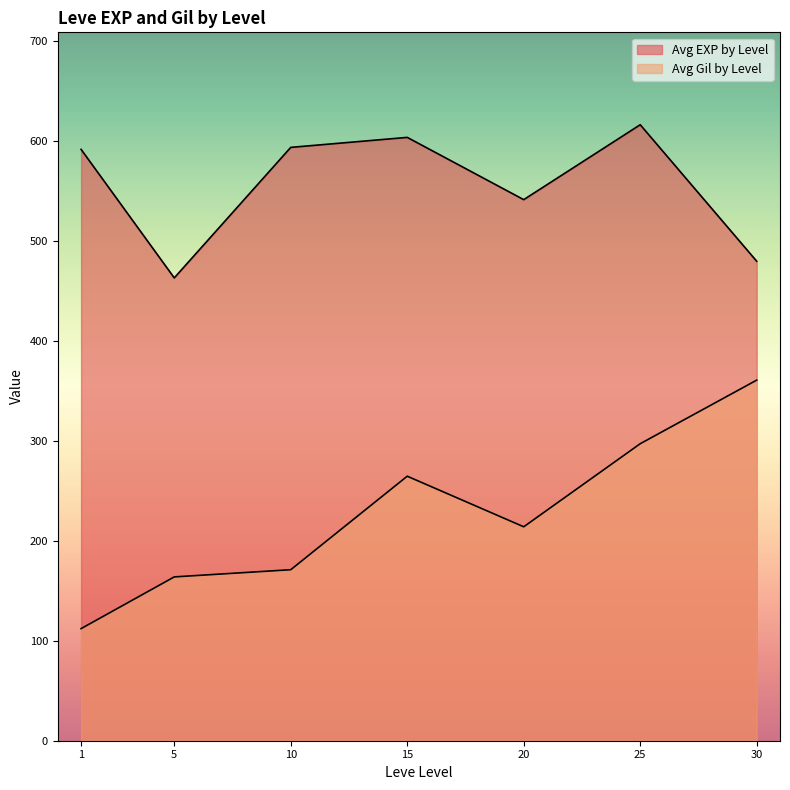

How many lines are shown in the chart?

2